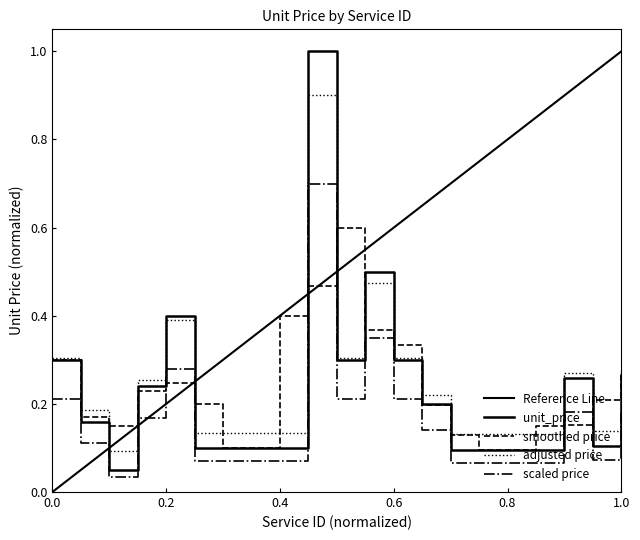

What is the value of the 8th point from the left?

0.1